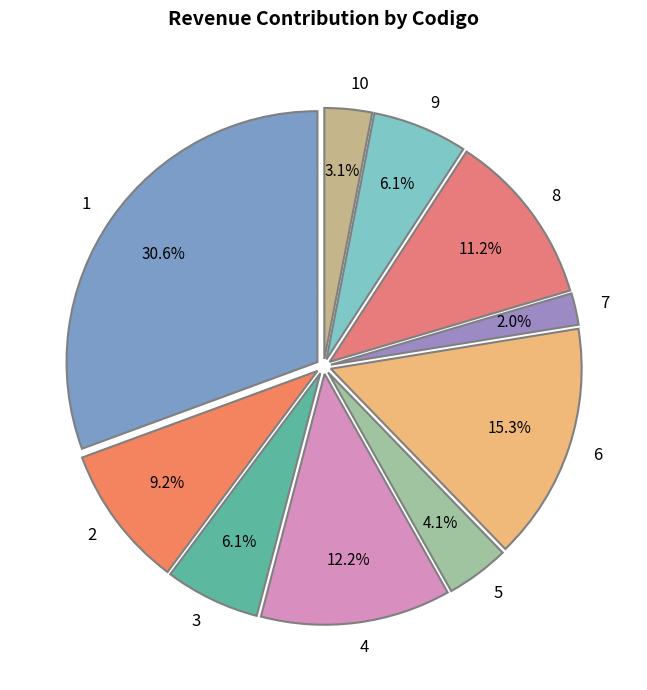

How many slices are in this pie chart?

10